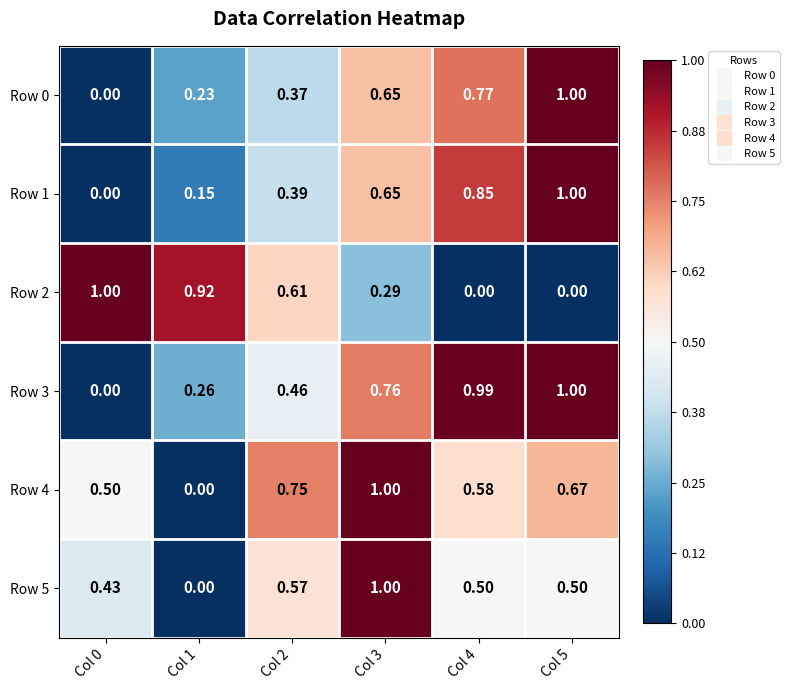

Is the value of Row 1 at Col 4 greater than the value of Row 3 at Col 0?

Yes